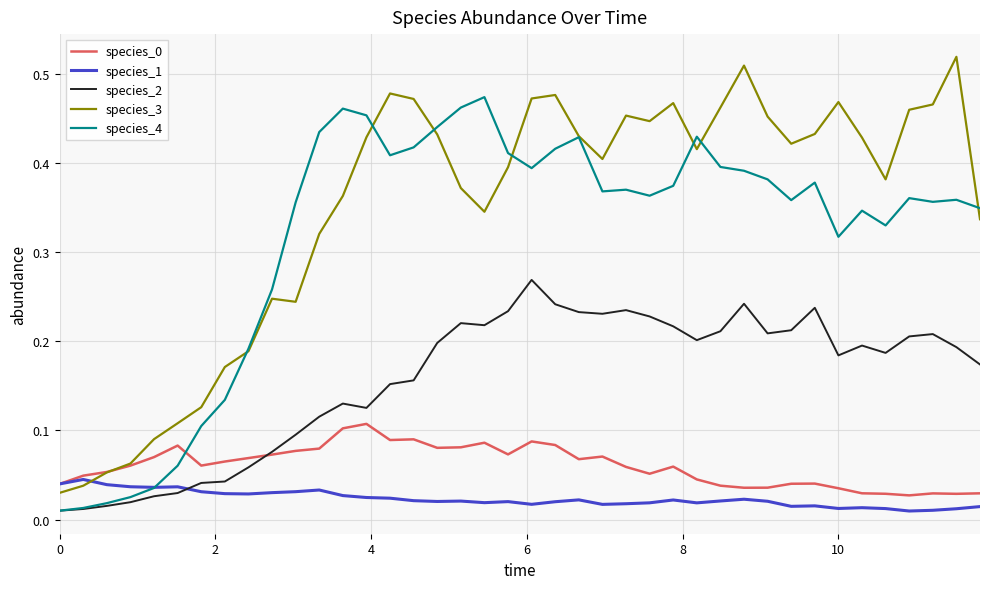

Is this an area chart (filled region under the line)?

No